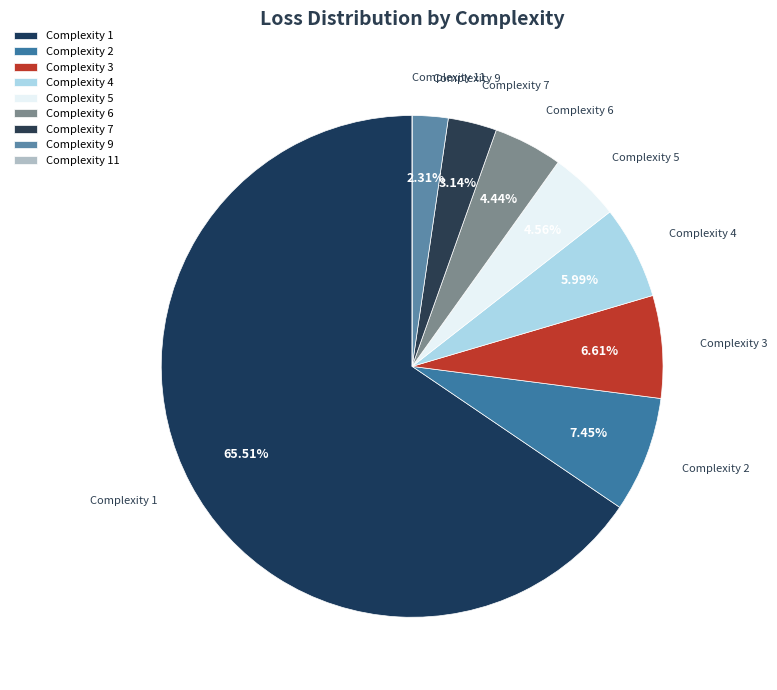

Count the number of slices in the pie.

9